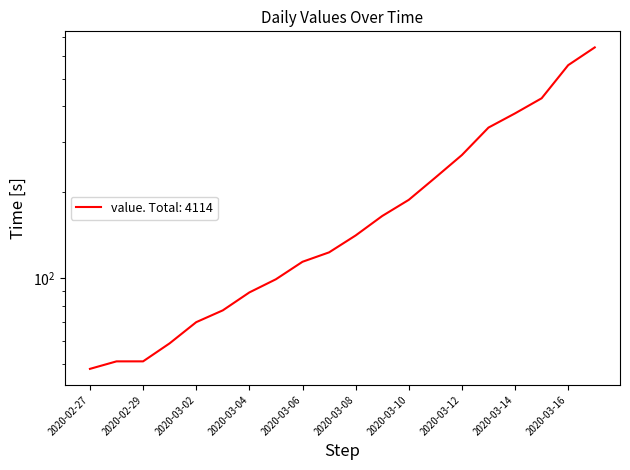

True or false: the data shows 337 at 2020-03-13.

True